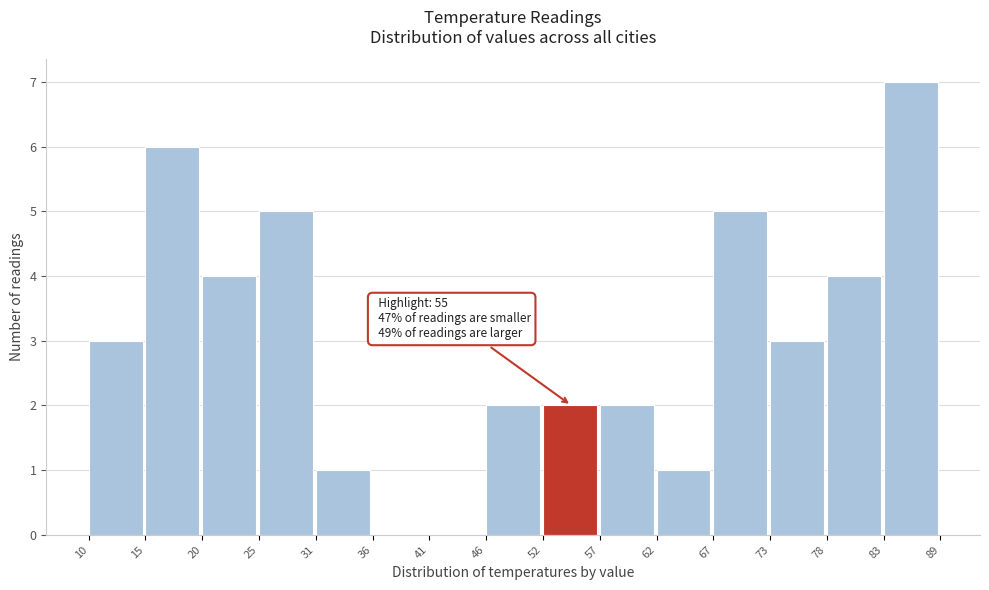

Reading left to right, transcribe all the data shown in this chart.

10=3	15=6	20=4	25=5	31=1	36=0	41=0	46=2	52=2	57=2	62=1	67=5	73=3	78=4	83=7